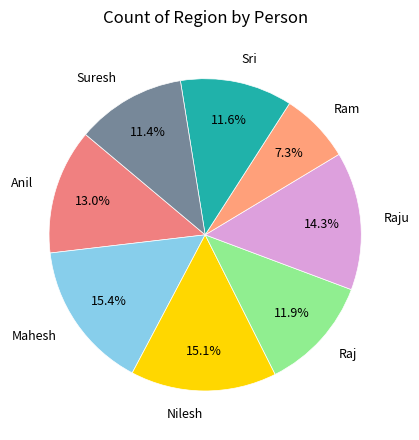

Is Raju the majority of the pie?

No